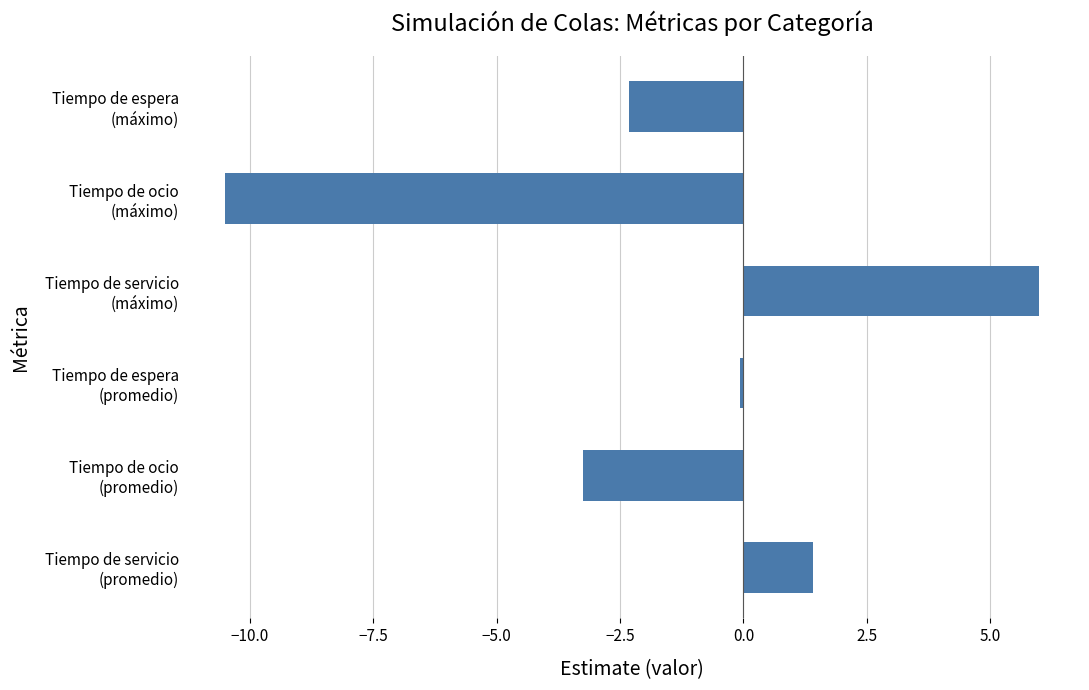

What is the minimum value shown in the chart?

-10.5